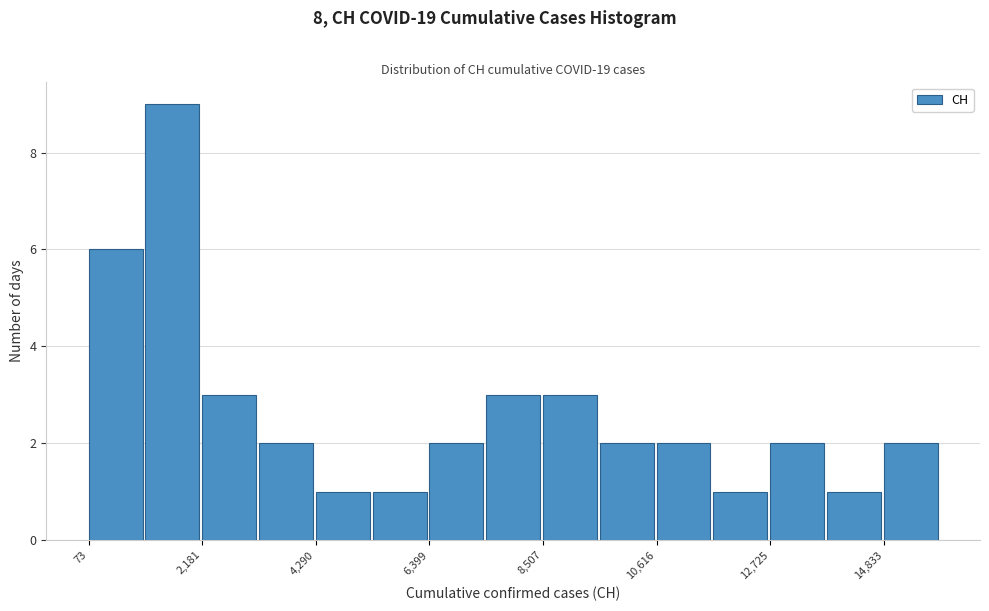

Around what value on the x-axis is the tallest bar? Give the approximate position of its centre, as read against the axis.

1500